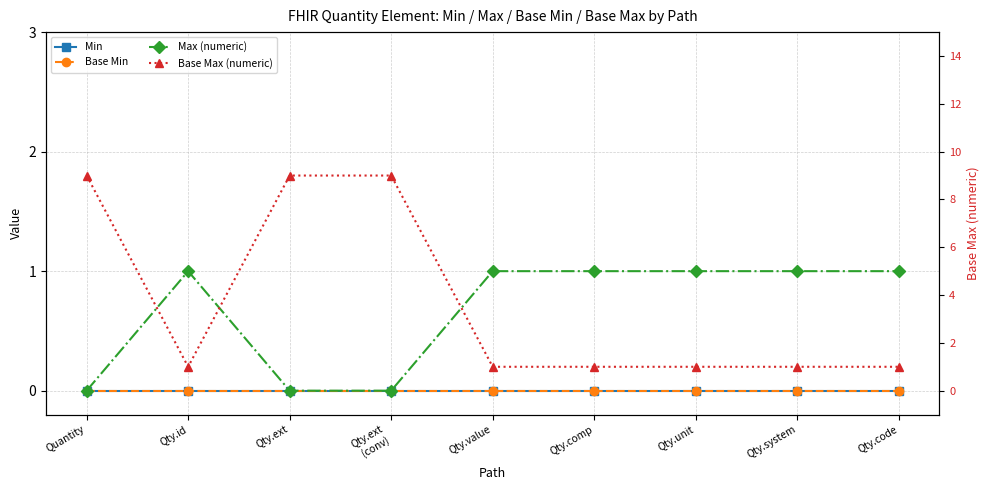

Which category has the lowest value across all series?

Quantity